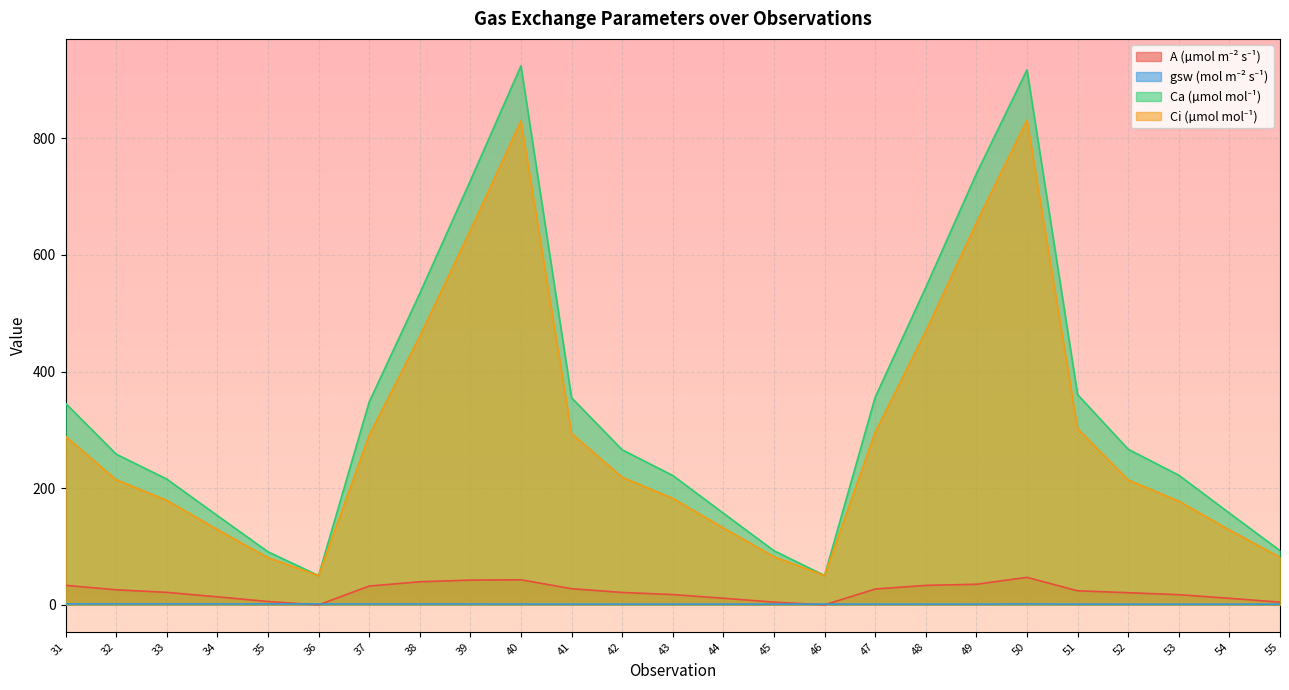

What is the minimum value shown in the chart?

-0.4